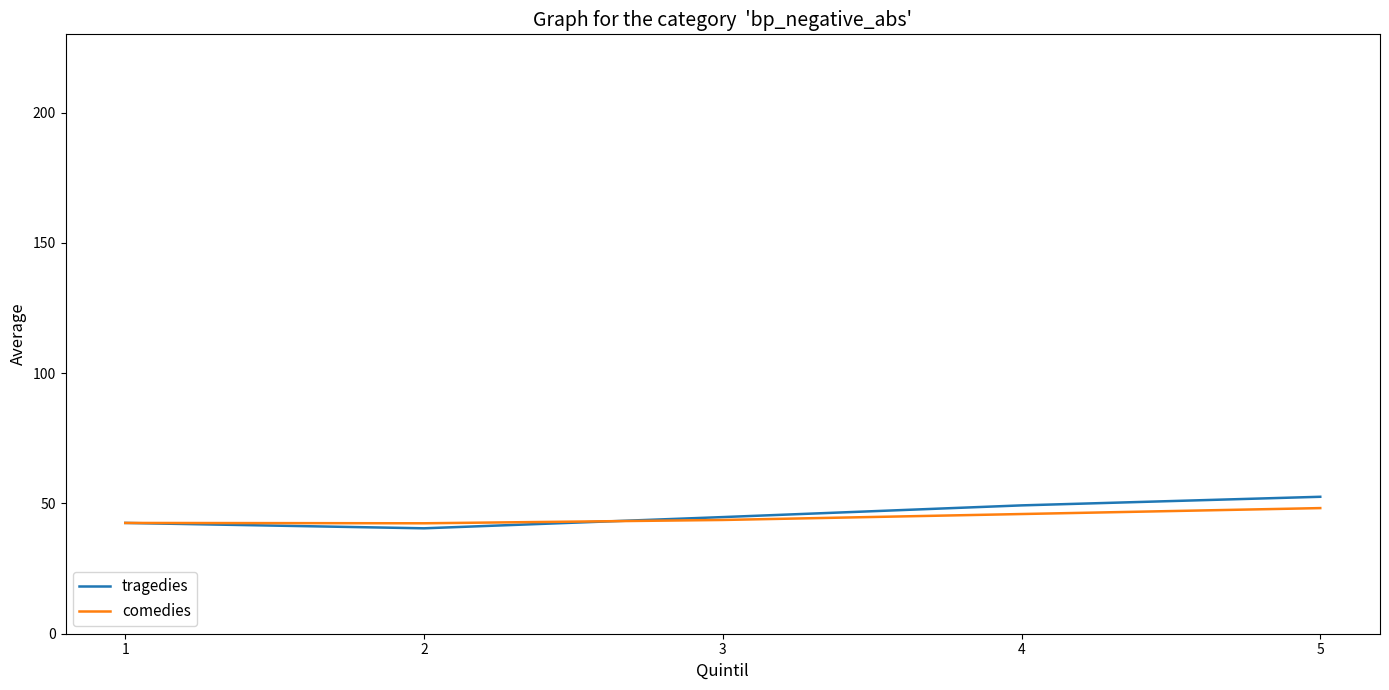

What is the total value across all series at 2?

82.8